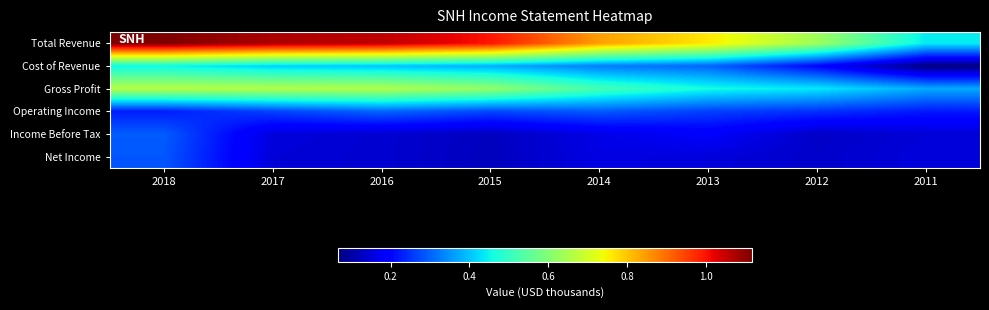

Which series has the largest total across all categories?

Total Revenue